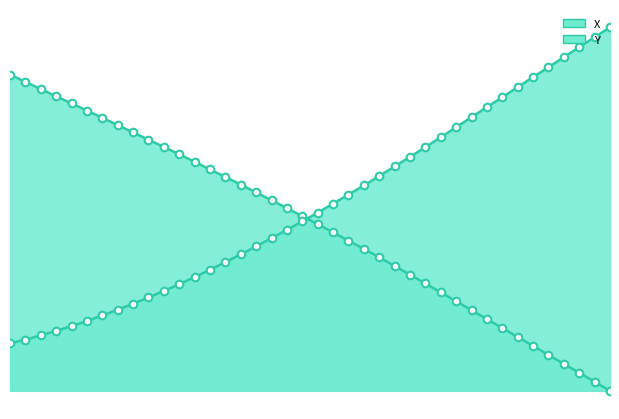

Which series reaches the minimum Y coordinate?

X